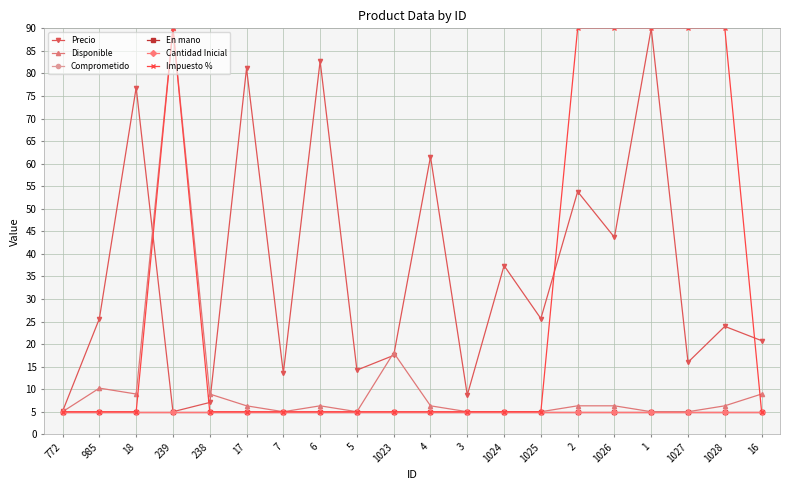

Is this an area chart (filled region under the line)?

No